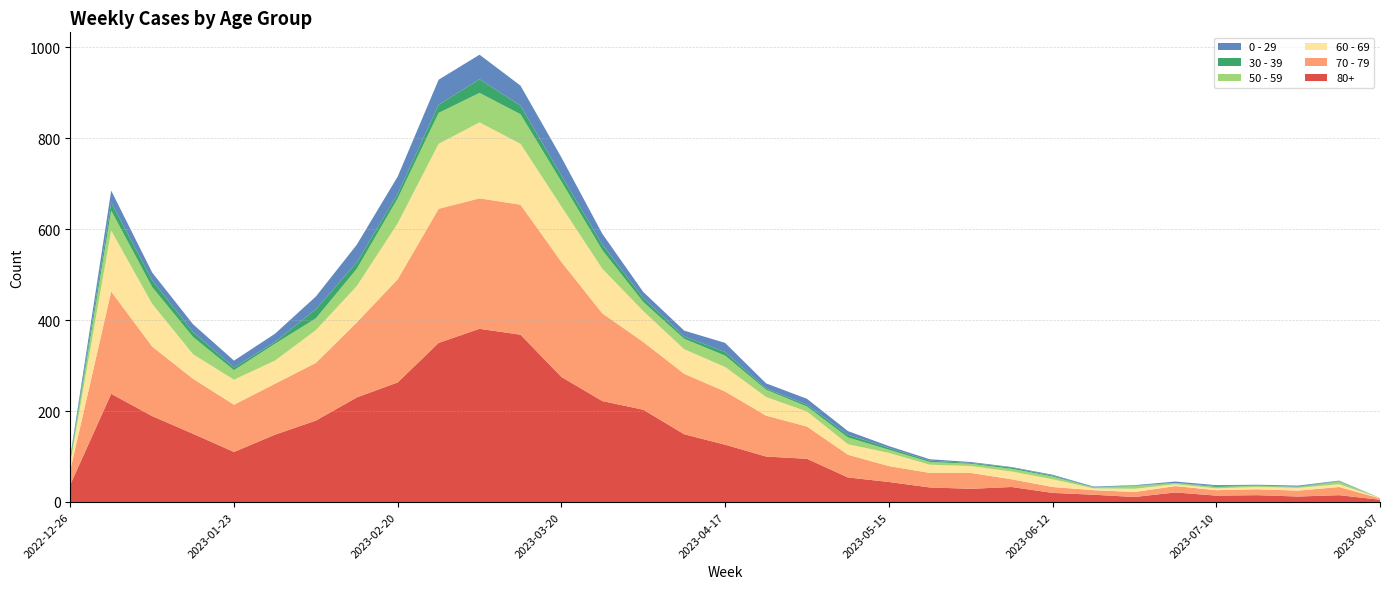

Reading left to right, transcribe all the data shown in this chart.

80+: 2022-12-26=38	2023-01-02=238	2023-01-09=189	2023-01-16=150	2023-01-23=110	2023-01-30=148	2023-02-06=179	2023-02-13=230	2023-02-20=263	2023-02-27=350	2023-03-06=381	2023-03-13=368	2023-03-20=275	2023-03-27=222	2023-04-03=203	2023-04-10=149	2023-04-17=126	2023-04-24=100	2023-05-01=95	2023-05-08=54	2023-05-15=44	2023-05-22=32	2023-05-29=29	2023-06-05=33	2023-06-12=20	2023-06-19=16	2023-06-26=11	2023-07-03=21	2023-07-10=14	2023-07-17=15	2023-07-24=12	2023-07-31=15	2023-08-07=5
70 - 79: 2022-12-26=32	2023-01-02=225	2023-01-09=153	2023-01-16=121	2023-01-23=104	2023-01-30=112	2023-02-06=127	2023-02-13=165	2023-02-20=227	2023-02-27=295	2023-03-06=287	2023-03-13=286	2023-03-20=253	2023-03-27=193	2023-04-03=149	2023-04-10=133	2023-04-17=117	2023-04-24=90	2023-05-01=71	2023-05-08=50	2023-05-15=35	2023-05-22=32	2023-05-29=35	2023-06-05=17	2023-06-12=13	2023-06-19=10	2023-06-26=11	2023-07-03=14	2023-07-10=12	2023-07-17=13	2023-07-24=13	2023-07-31=18	2023-08-07=3
60 - 69: 2022-12-26=16	2023-01-02=134	2023-01-09=94	2023-01-16=54	2023-01-23=55	2023-01-30=51	2023-02-06=72	2023-02-13=80	2023-02-20=123	2023-02-27=143	2023-03-06=167	2023-03-13=134	2023-03-20=122	2023-03-27=98	2023-04-03=68	2023-04-10=54	2023-04-17=54	2023-04-24=41	2023-05-01=33	2023-05-08=23	2023-05-15=29	2023-05-22=18	2023-05-29=15	2023-06-05=17	2023-06-12=17	2023-06-19=4	2023-06-26=7	2023-07-03=4	2023-07-10=4	2023-07-17=5	2023-07-24=6	2023-07-31=6	2023-08-07=1
50 - 59: 2022-12-26=5	2023-01-02=44	2023-01-09=37	2023-01-16=38	2023-01-23=21	2023-01-30=37	2023-02-06=26	2023-02-13=38	2023-02-20=55	2023-02-27=68	2023-03-06=65	2023-03-13=65	2023-03-20=55	2023-03-27=41	2023-04-03=20	2023-04-10=23	2023-04-17=25	2023-04-24=16	2023-05-01=11	2023-05-08=15	2023-05-15=7	2023-05-22=6	2023-05-29=5	2023-06-05=6	2023-06-12=6	2023-06-19=2	2023-06-26=6	2023-07-03=3	2023-07-10=3	2023-07-17=3	2023-07-24=2	2023-07-31=6	2023-08-07=0
30 - 39: 2022-12-26=5	2023-01-02=18	2023-01-09=15	2023-01-16=11	2023-01-23=6	2023-01-30=4	2023-02-06=20	2023-02-13=14	2023-02-20=10	2023-02-27=18	2023-03-06=30	2023-03-13=19	2023-03-20=13	2023-03-27=12	2023-04-03=9	2023-04-10=5	2023-04-17=8	2023-04-24=3	2023-05-01=4	2023-05-08=6	2023-05-15=4	2023-05-22=3	2023-05-29=2	2023-06-05=3	2023-06-12=2	2023-06-19=1	2023-06-26=1	2023-07-03=0	2023-07-10=2	2023-07-17=0	2023-07-24=1	2023-07-31=1	2023-08-07=0
0 - 29: 2022-12-26=4	2023-01-02=26	2023-01-09=17	2023-01-16=17	2023-01-23=15	2023-01-30=18	2023-02-06=28	2023-02-13=39	2023-02-20=38	2023-02-27=55	2023-03-06=54	2023-03-13=44	2023-03-20=40	2023-03-27=24	2023-04-03=13	2023-04-10=13	2023-04-17=20	2023-04-24=11	2023-05-01=13	2023-05-08=8	2023-05-15=4	2023-05-22=3	2023-05-29=2	2023-06-05=1	2023-06-12=2	2023-06-19=1	2023-06-26=1	2023-07-03=3	2023-07-10=2	2023-07-17=2	2023-07-24=2	2023-07-31=1	2023-08-07=0